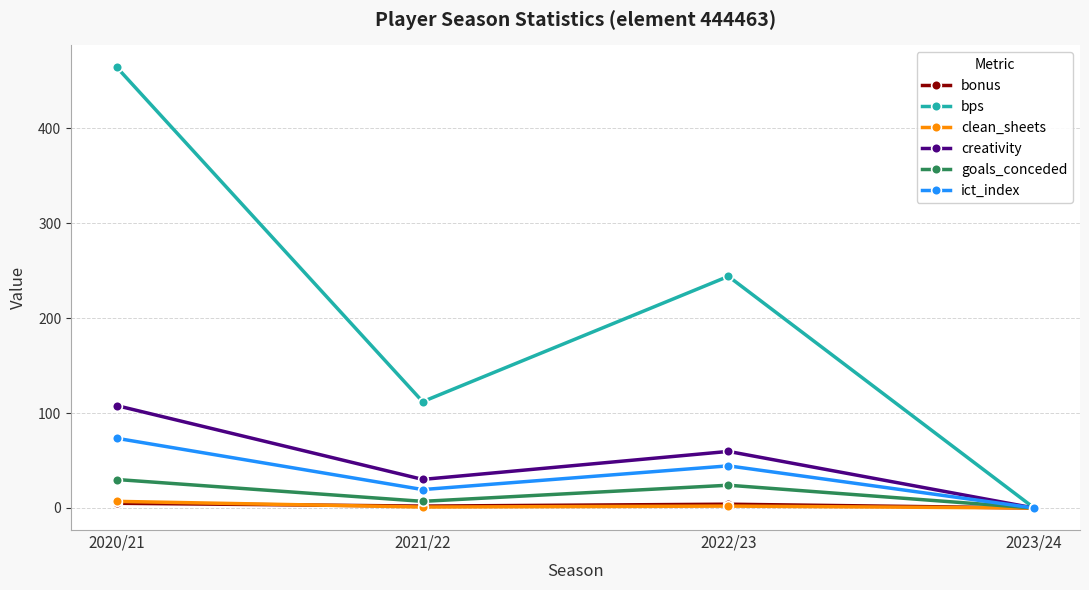

Which category has the highest value in the clean_sheets series?

2020/21